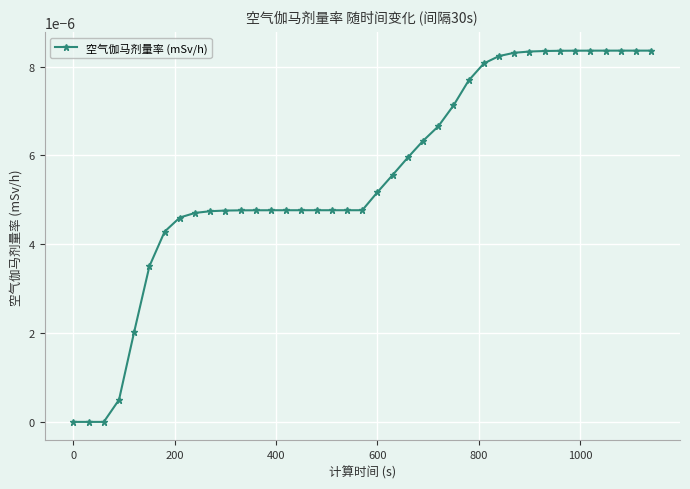

Does the chart have visible grid lines?

Yes